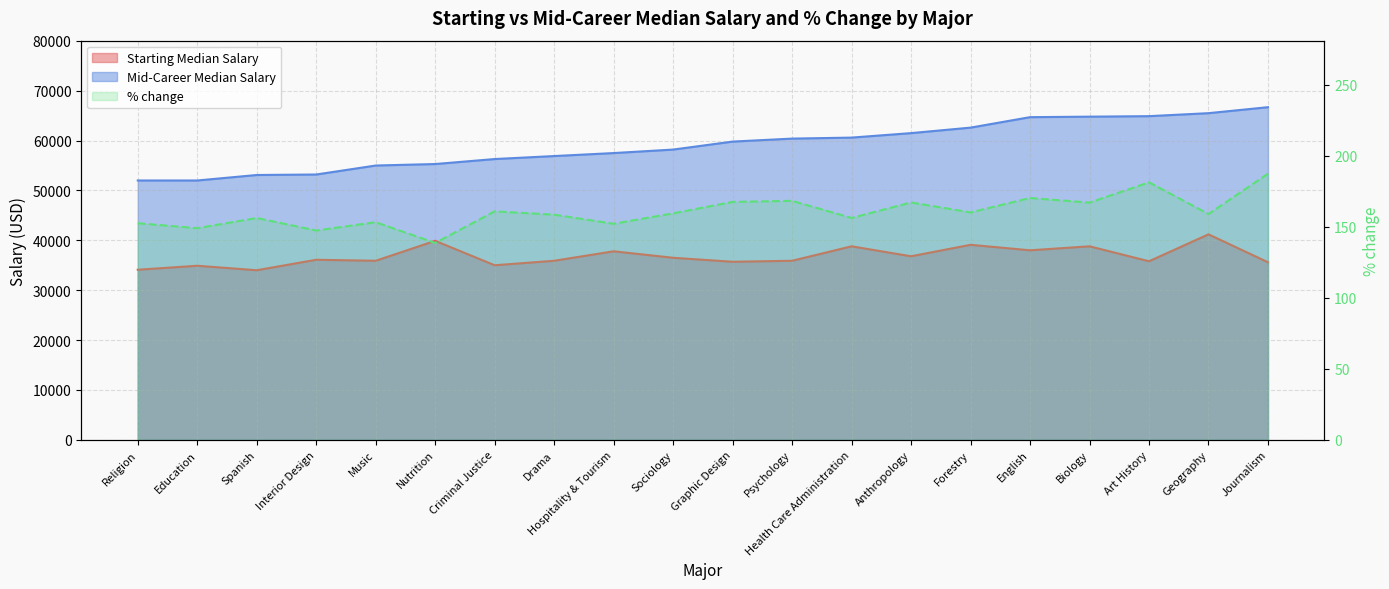

True or false: % change has more than 2 interior local peaks.

True